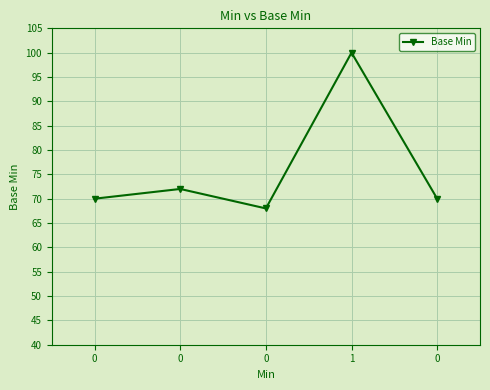

How many interior local valleys (lower than both neighbors) does the data have?

1